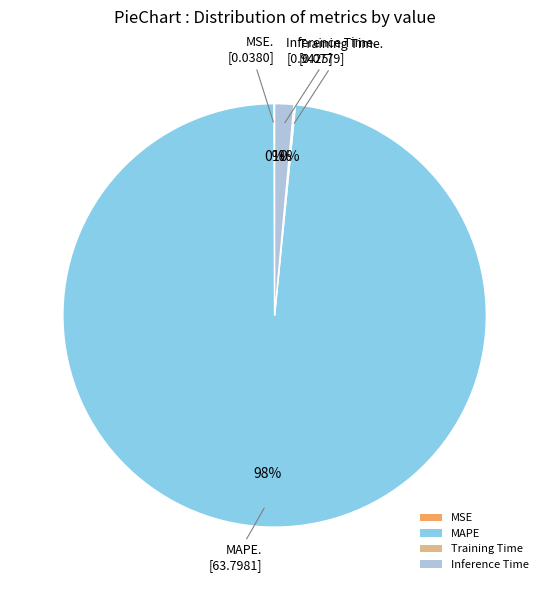

Which slice is the largest?

MAPE